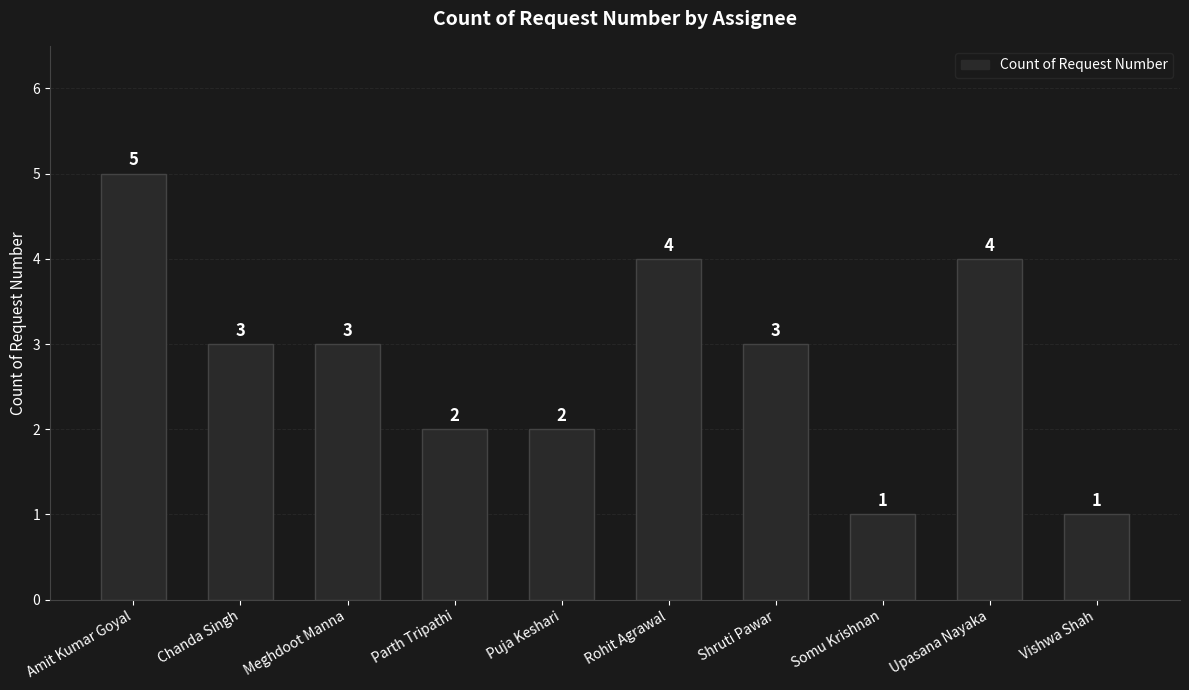

What is the difference between the maximum and minimum values?

4